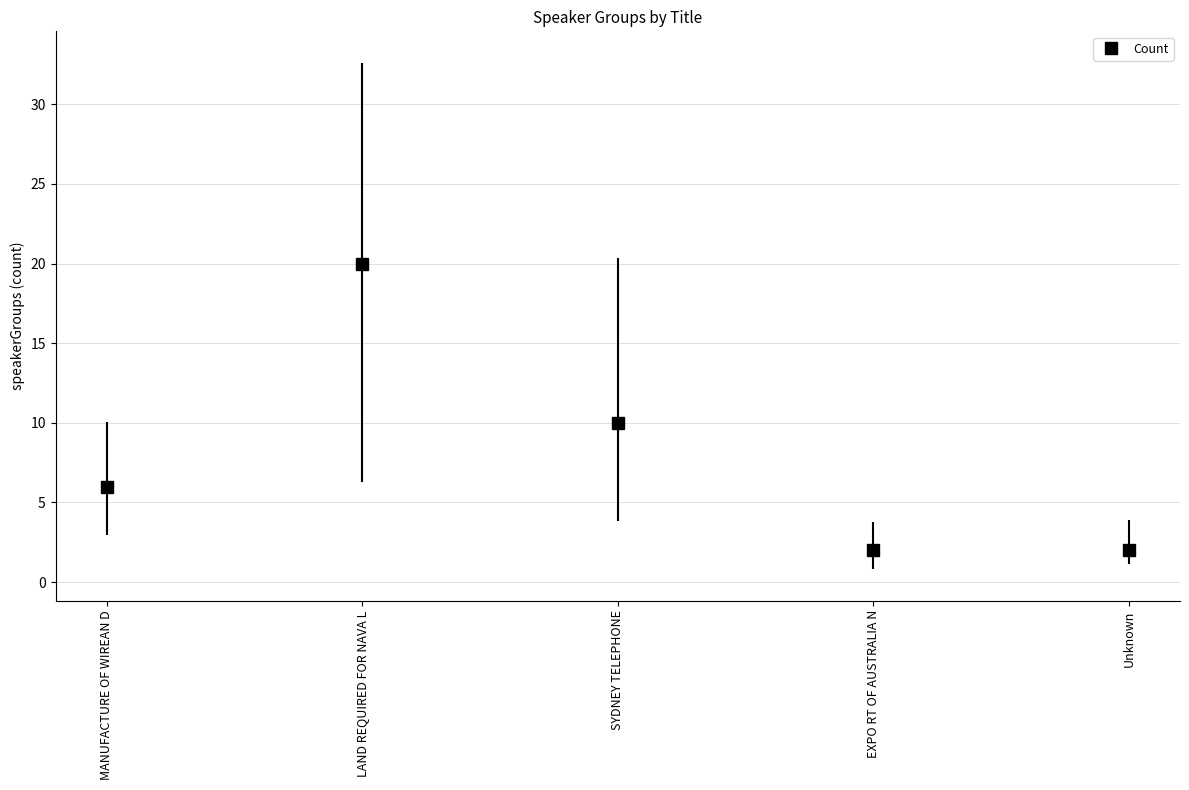

Is it true that the value at LAND REQUIRED FOR NAVA L is 20?

True